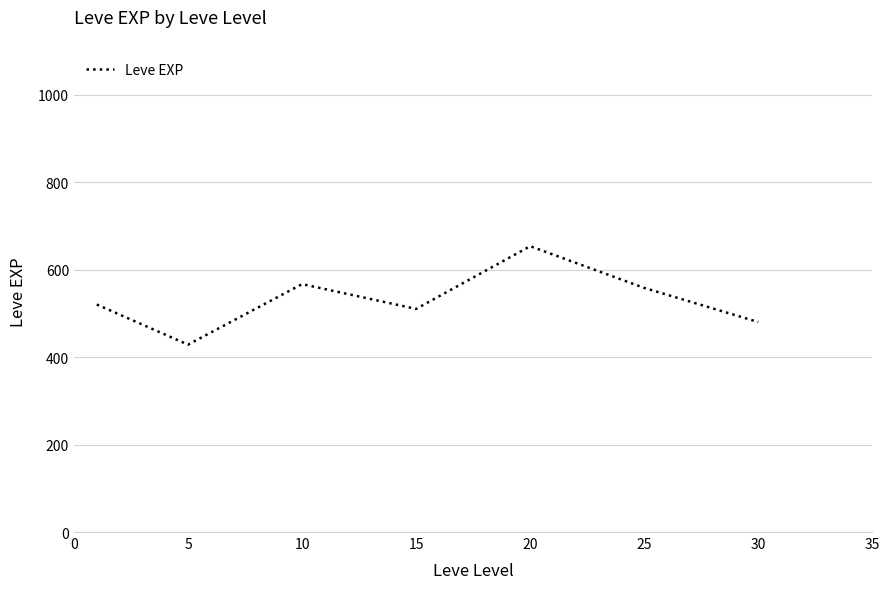

Is this an area chart (filled region under the line)?

No